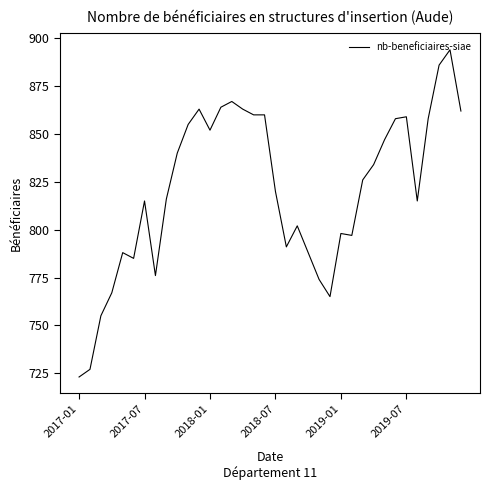

What is the difference between the maximum and minimum values?

171